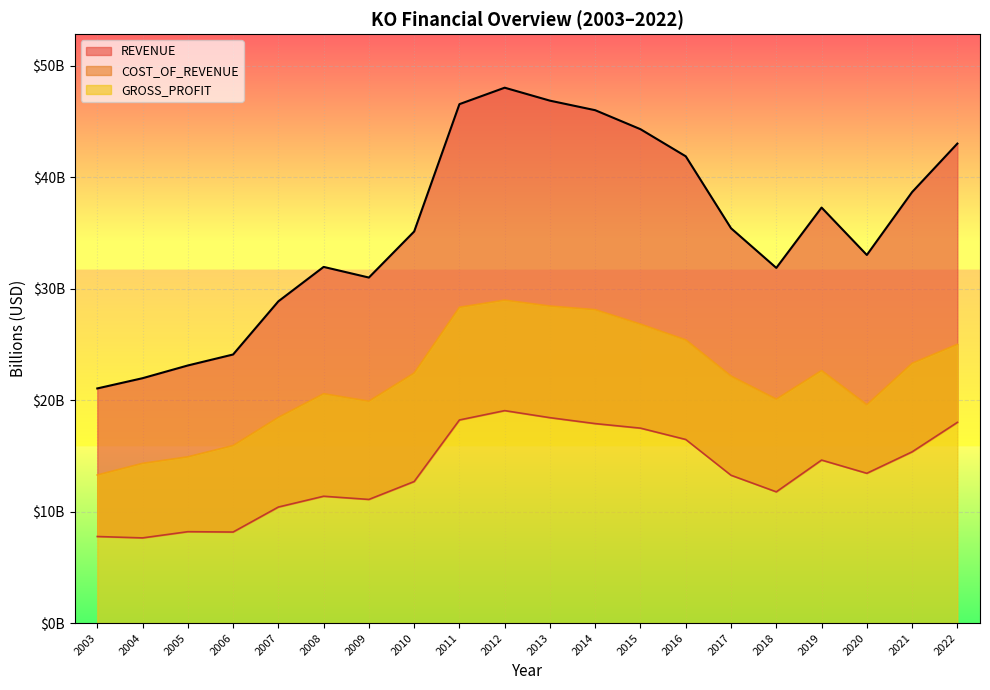

Which series has the largest total across all categories?

REVENUE